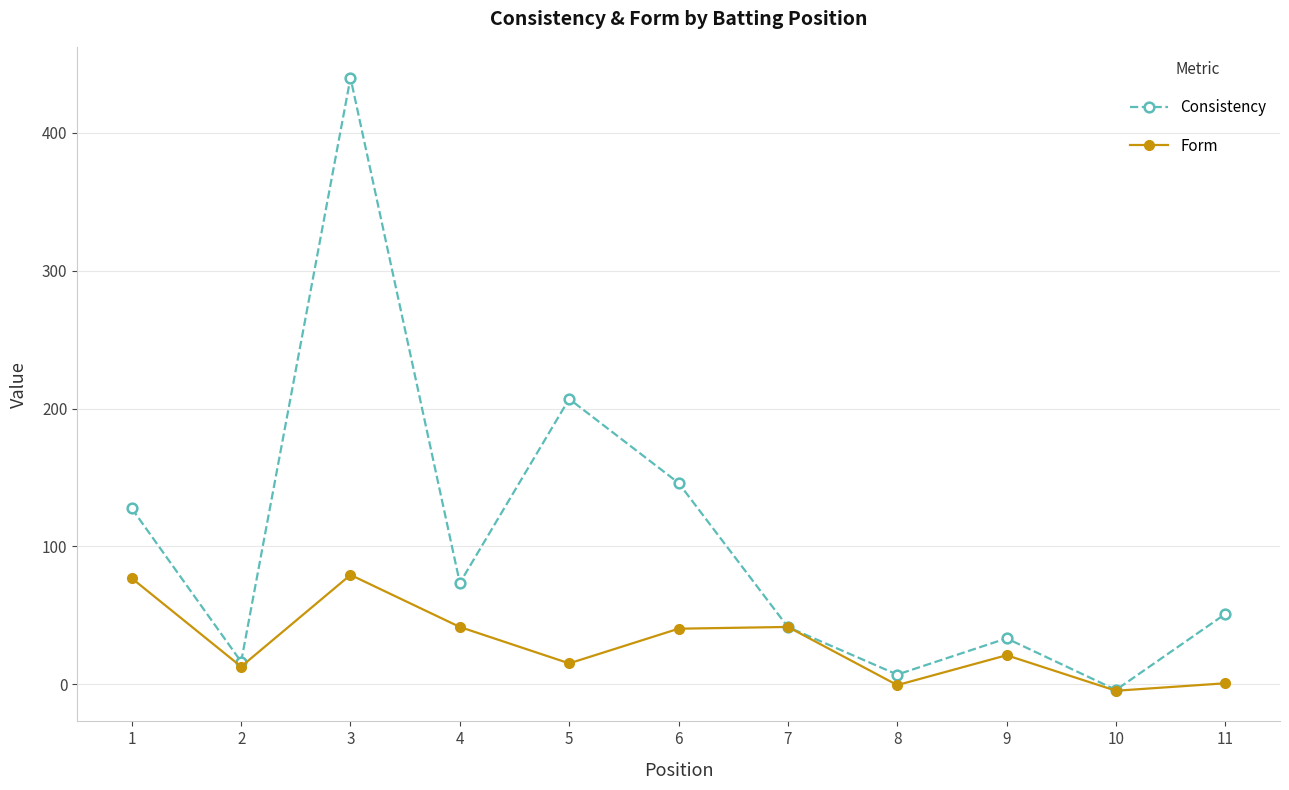

True or false: Form has more than 0 interior local peaks.

True